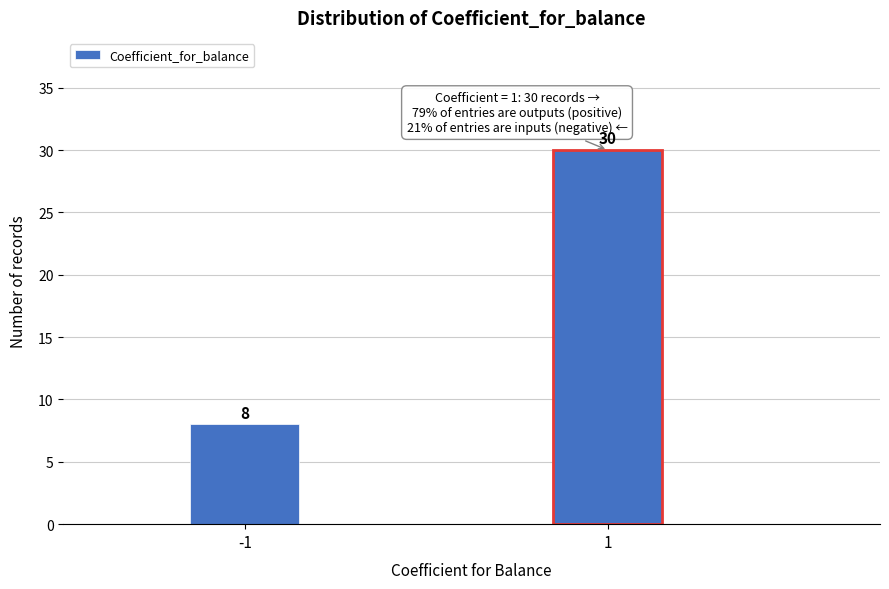

Reading left to right, list all the values displayed in this chart.

-1=8	1=30